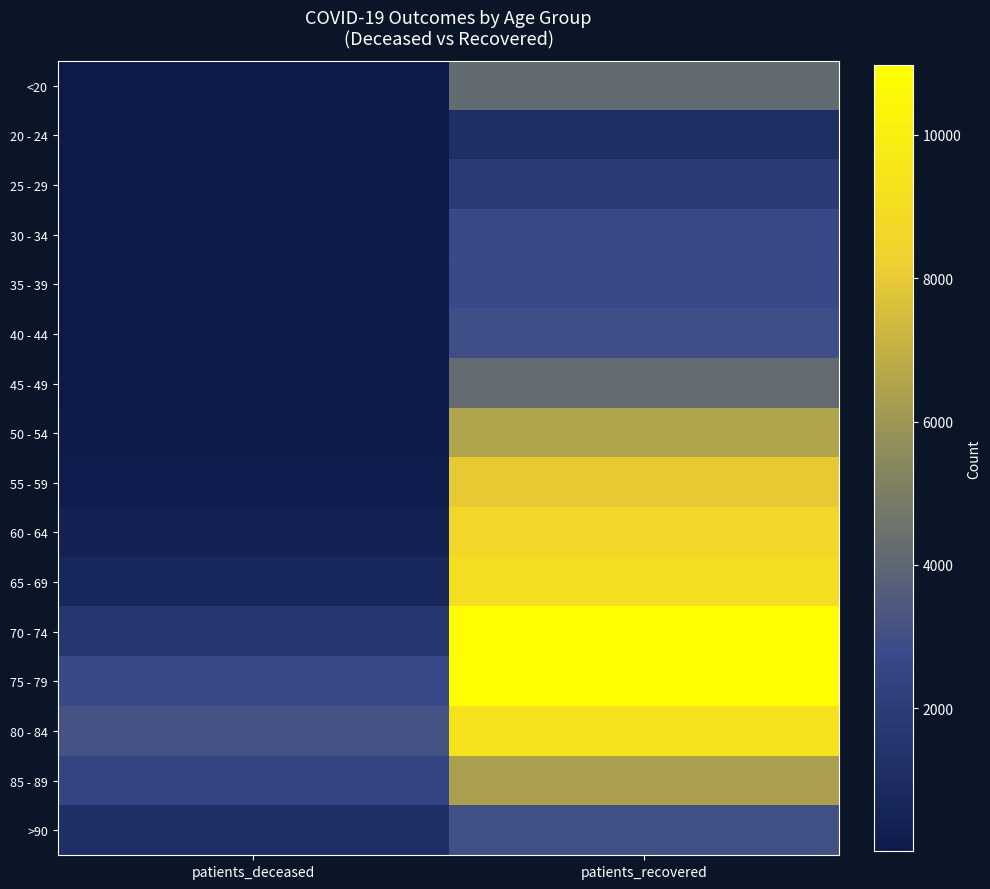

Reading left to right, extract all data points from this chart.

<20: patients_deceased=16	patients_recovered=4175
20 - 24: patients_deceased=3	patients_recovered=1129
25 - 29: patients_deceased=3	patients_recovered=1928
30 - 34: patients_deceased=16	patients_recovered=2631
35 - 39: patients_deceased=17	patients_recovered=2673
40 - 44: patients_deceased=23	patients_recovered=2945
45 - 49: patients_deceased=45	patients_recovered=4239
50 - 54: patients_deceased=120	patients_recovered=6513
55 - 59: patients_deceased=208	patients_recovered=8006
60 - 64: patients_deceased=405	patients_recovered=8639
65 - 69: patients_deceased=804	patients_recovered=9063
70 - 74: patients_deceased=1610	patients_recovered=10913
75 - 79: patients_deceased=2702	patients_recovered=10983
80 - 84: patients_deceased=3125	patients_recovered=9350
85 - 89: patients_deceased=2410	patients_recovered=6330
>90: patients_deceased=1129	patients_recovered=3036